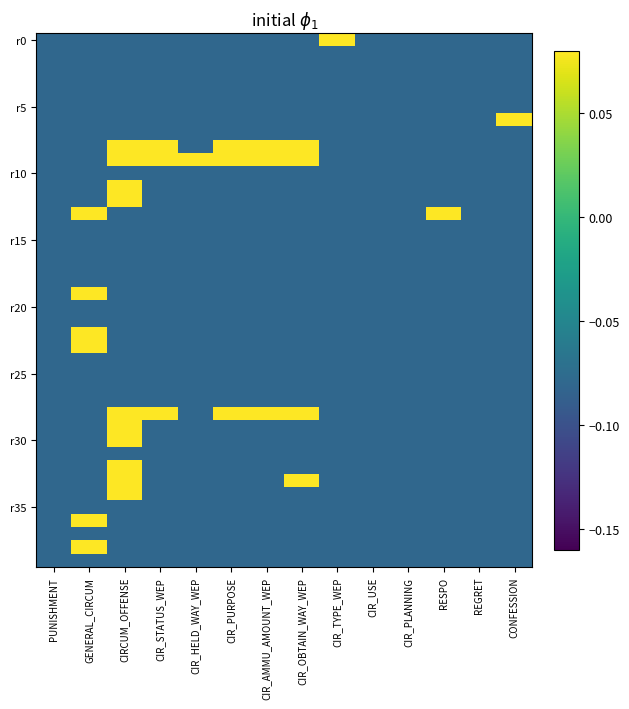

At which category is the sum across all series the highest?

CIRCUM_OFFENSE